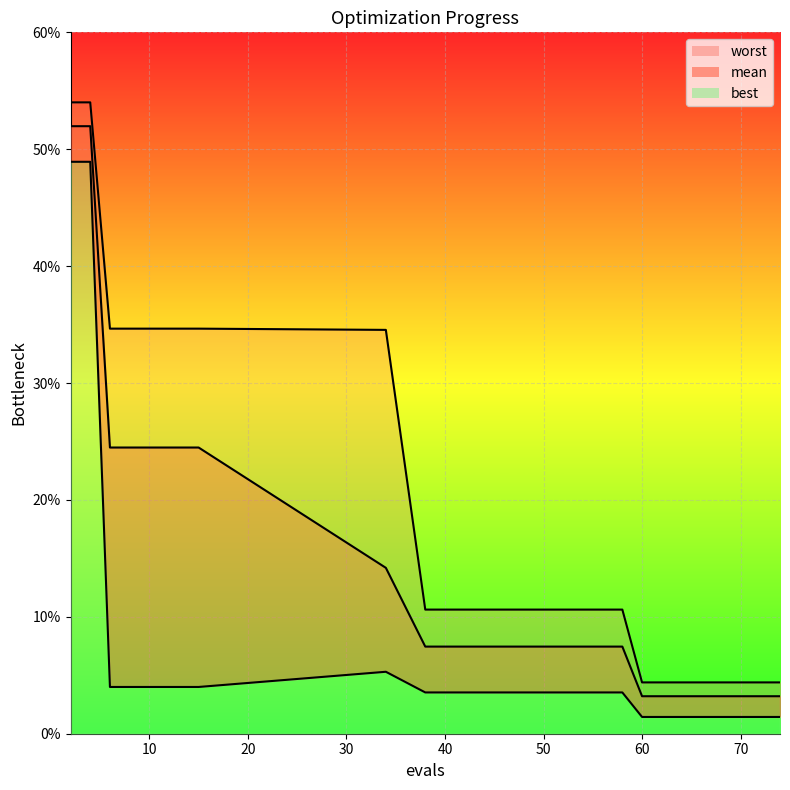

What is the value of the best_line point at the 1st from the left?

0.5